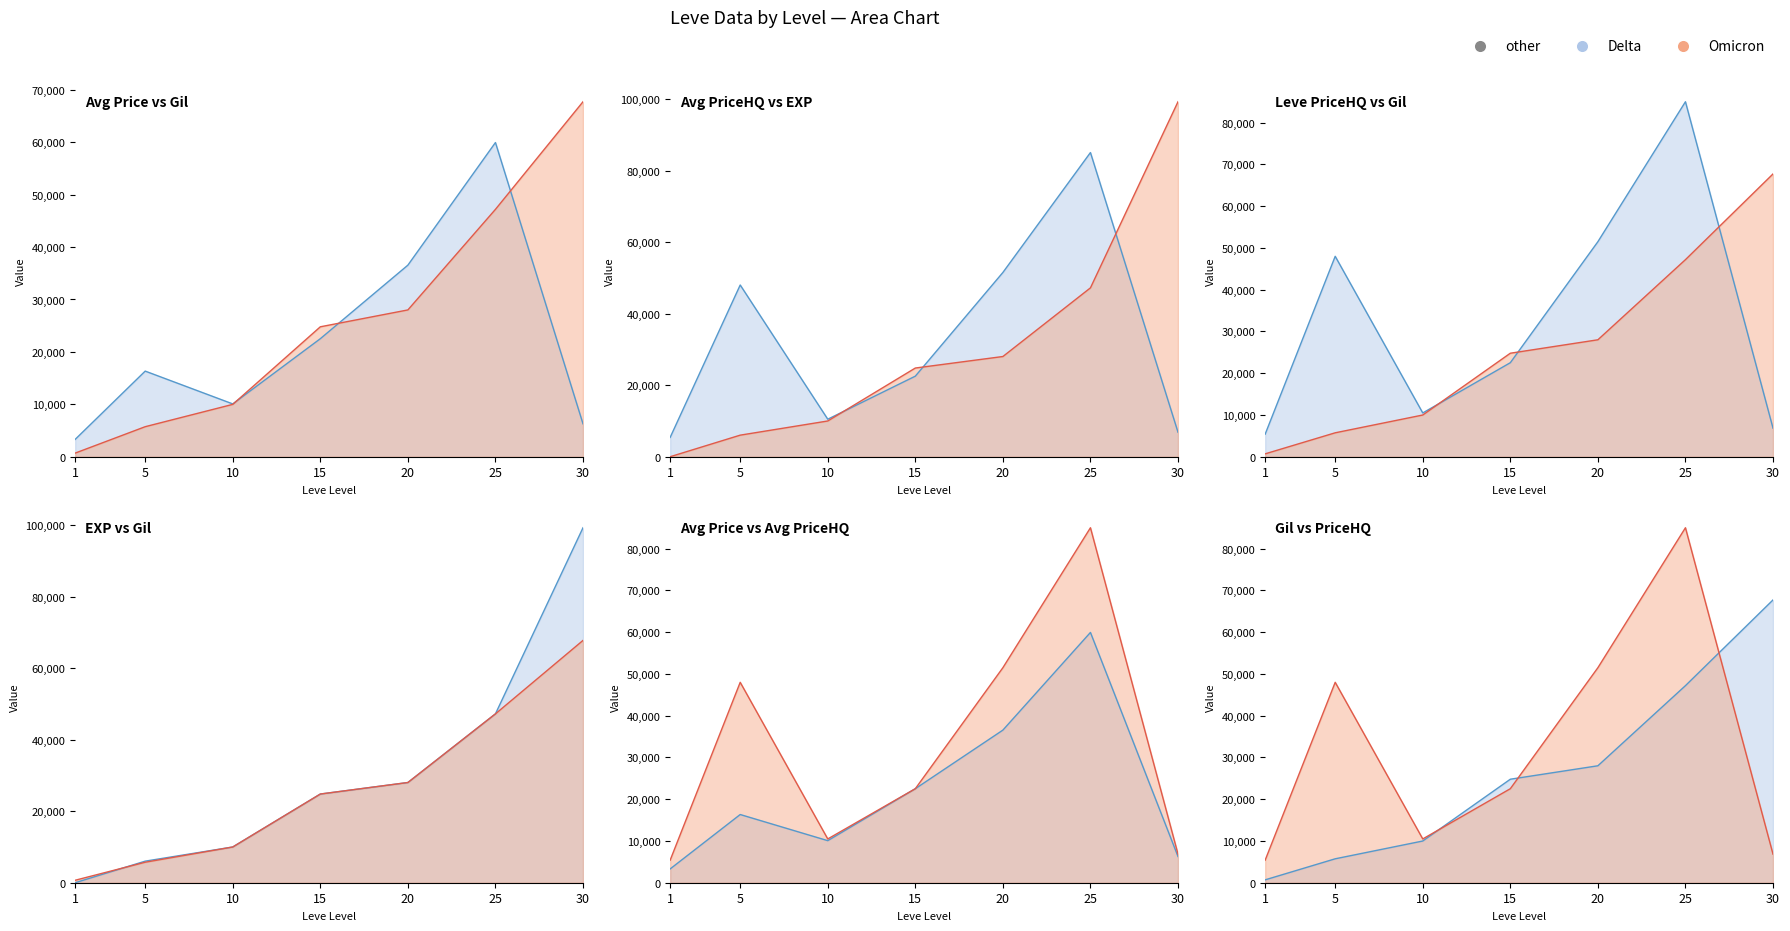

At which category is the sum across all series the highest?

25